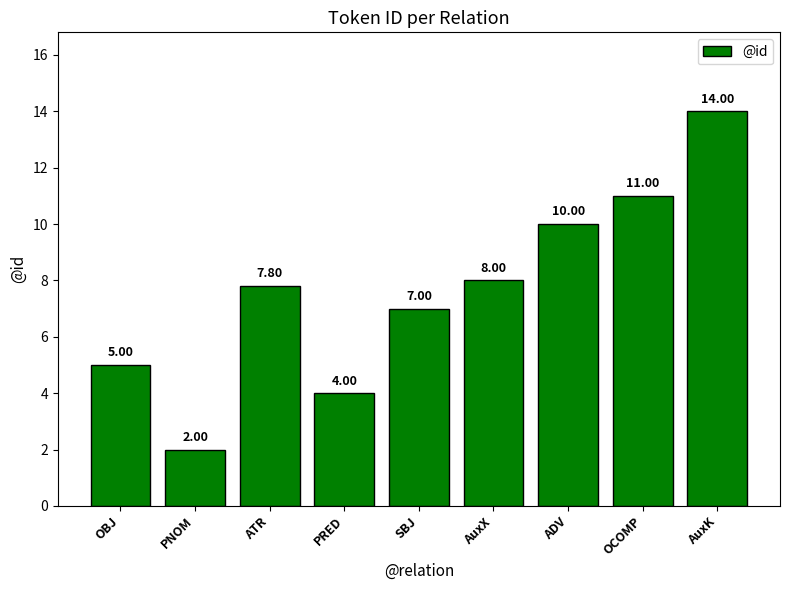

Reading left to right, list all the values displayed in this chart.

OBJ=5.0	PNOM=2.0	ATR=7.8	PRED=4.0	SBJ=7.0	AuxX=8.0	ADV=10.0	OCOMP=11.0	AuxK=14.0